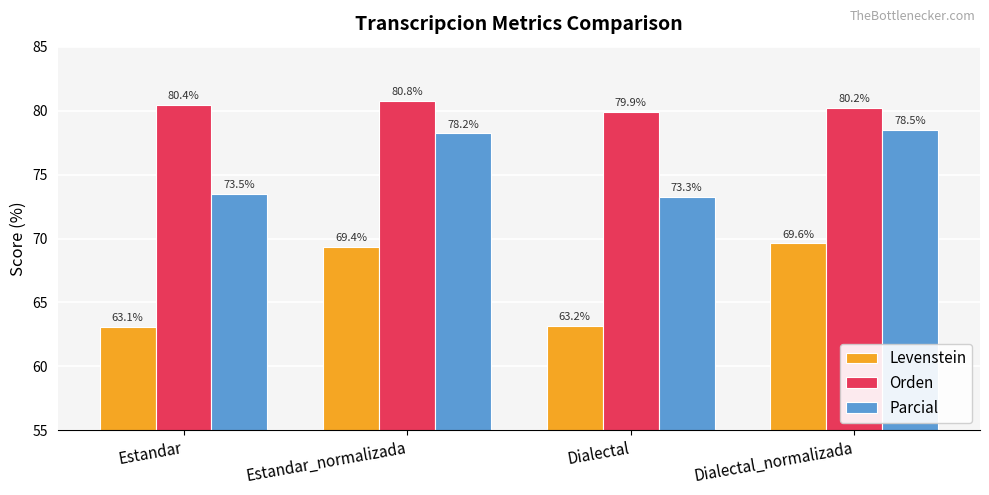

Does the chart contain stacked bars?

No